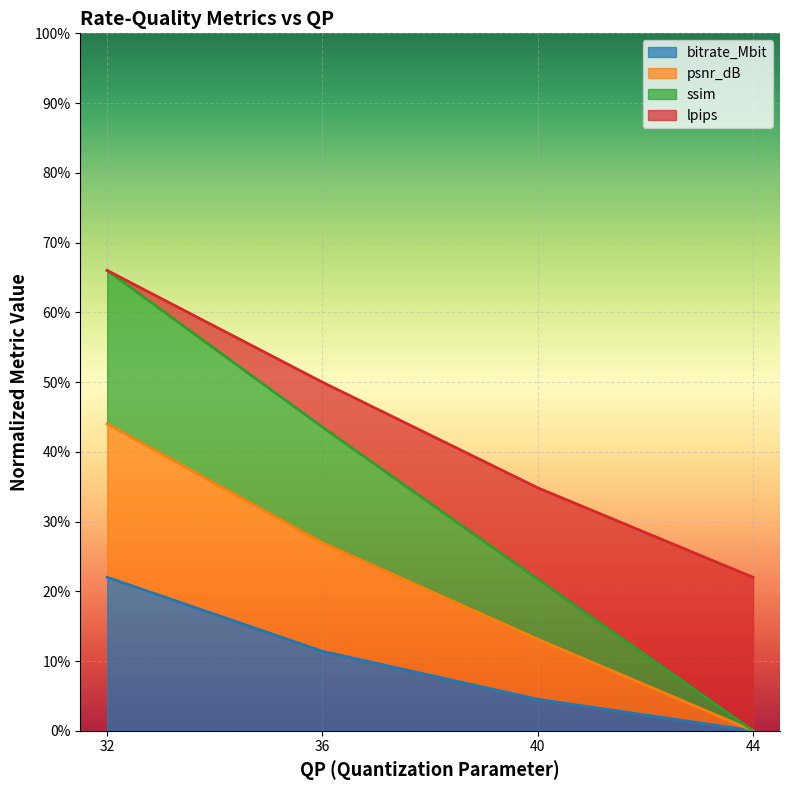

True or false: bitrate_Mbit has more than 2 points higher than both neighbors.

False